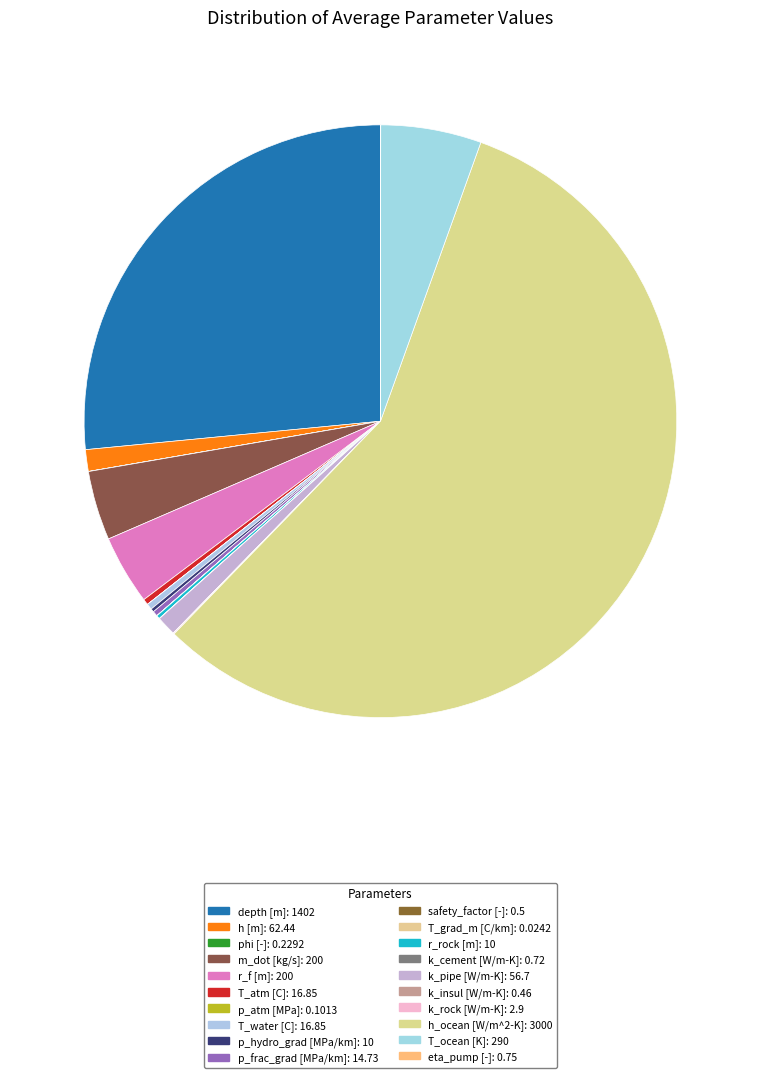

Rank the categories by value from lowest to highest.

T_grad_m [C/km], p_atm [MPa], phi [-], k_insul [W/m-K], safety_factor [-], k_cement [W/m-K], eta_pump [-], k_rock [W/m-K], p_hydro_grad [MPa/km], r_rock [m], p_frac_grad [MPa/km], T_atm [C], T_water [C], k_pipe [W/m-K], h [m], m_dot [kg/s], r_f [m], T_ocean [K], depth [m], h_ocean [W/m^2-K]